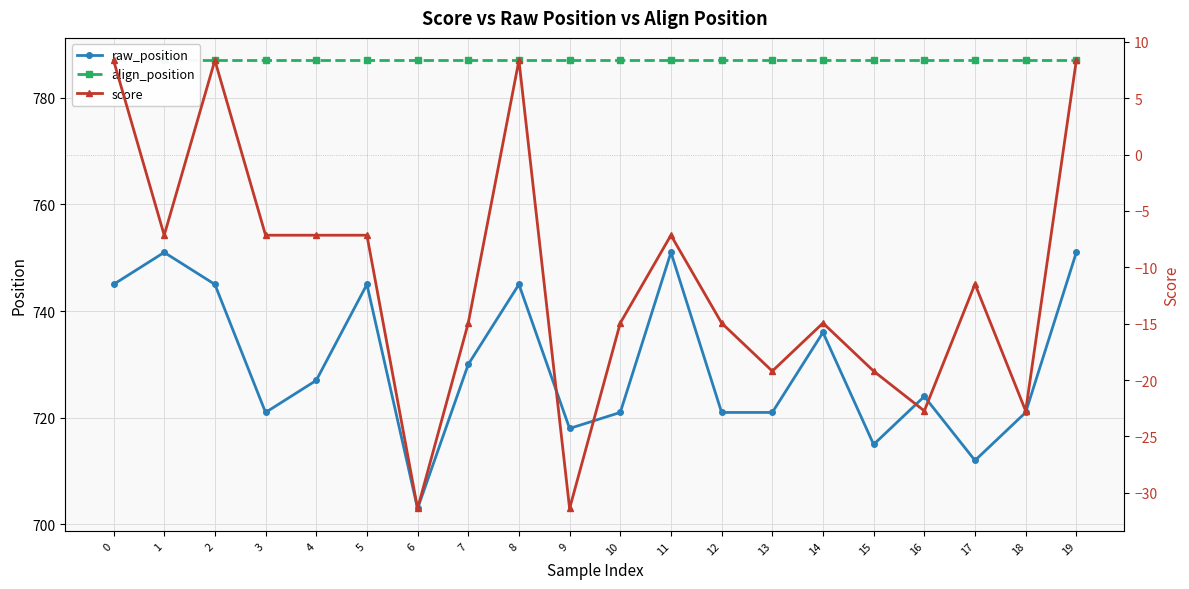

True or false: raw_position has a value of 252.2 at 8.

False